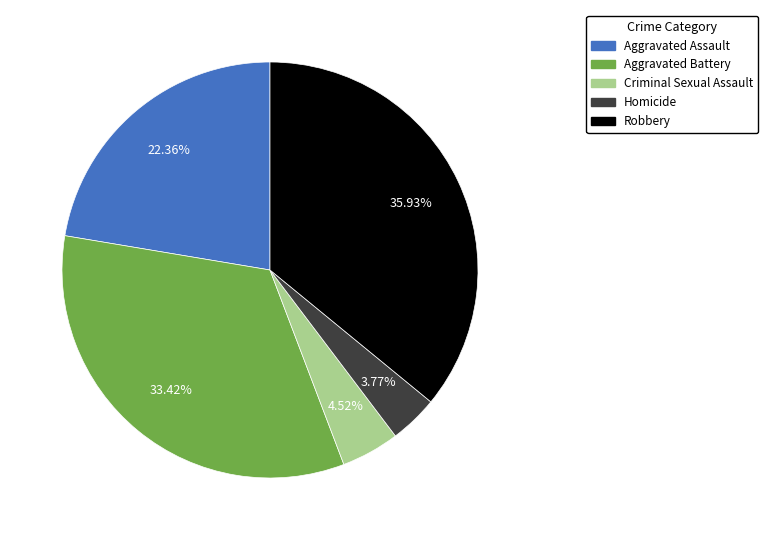

How many segments does this pie chart have?

5